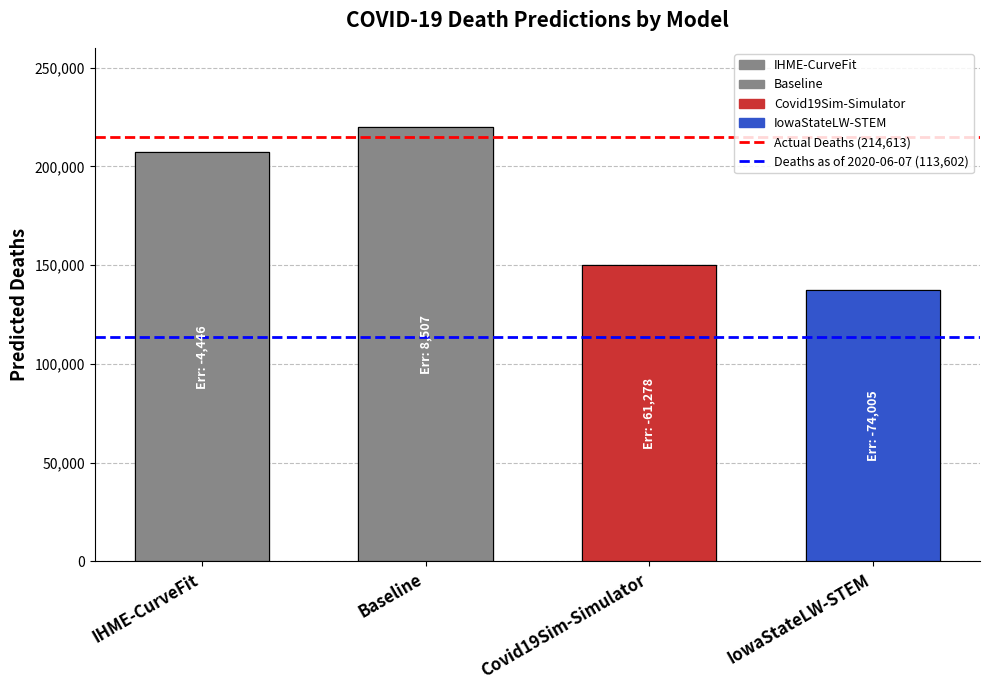

True or false: Actual Deaths (214,613) has a value of 214613 at Baseline.

True